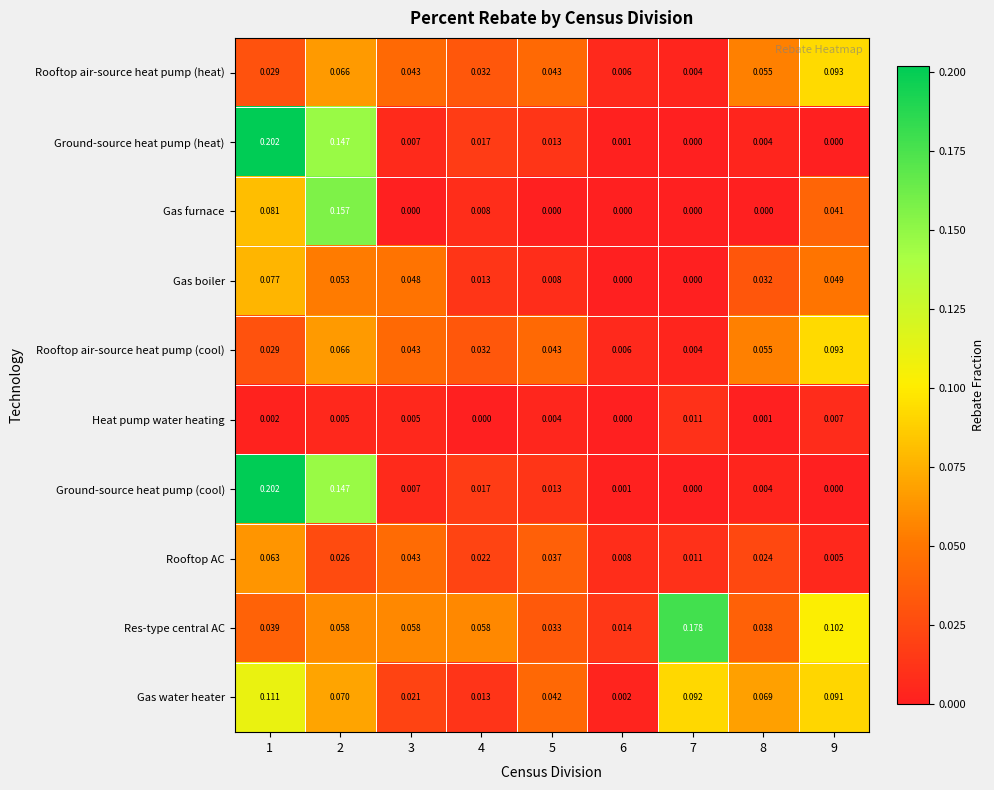

Which series has the largest total across all categories?

Res-type central AC